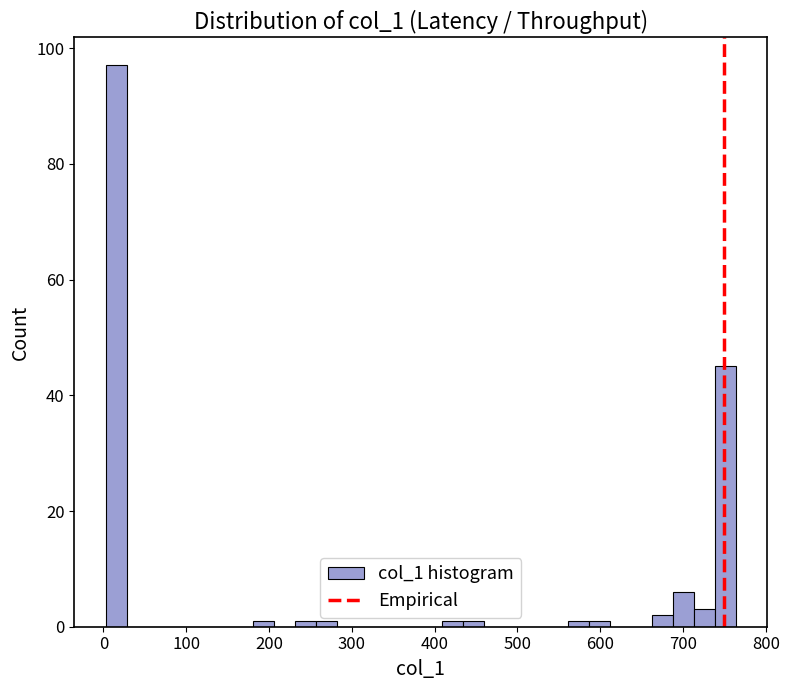

Around what value on the x-axis is the tallest bar? Give the approximate position of its centre, as read against the axis.

20